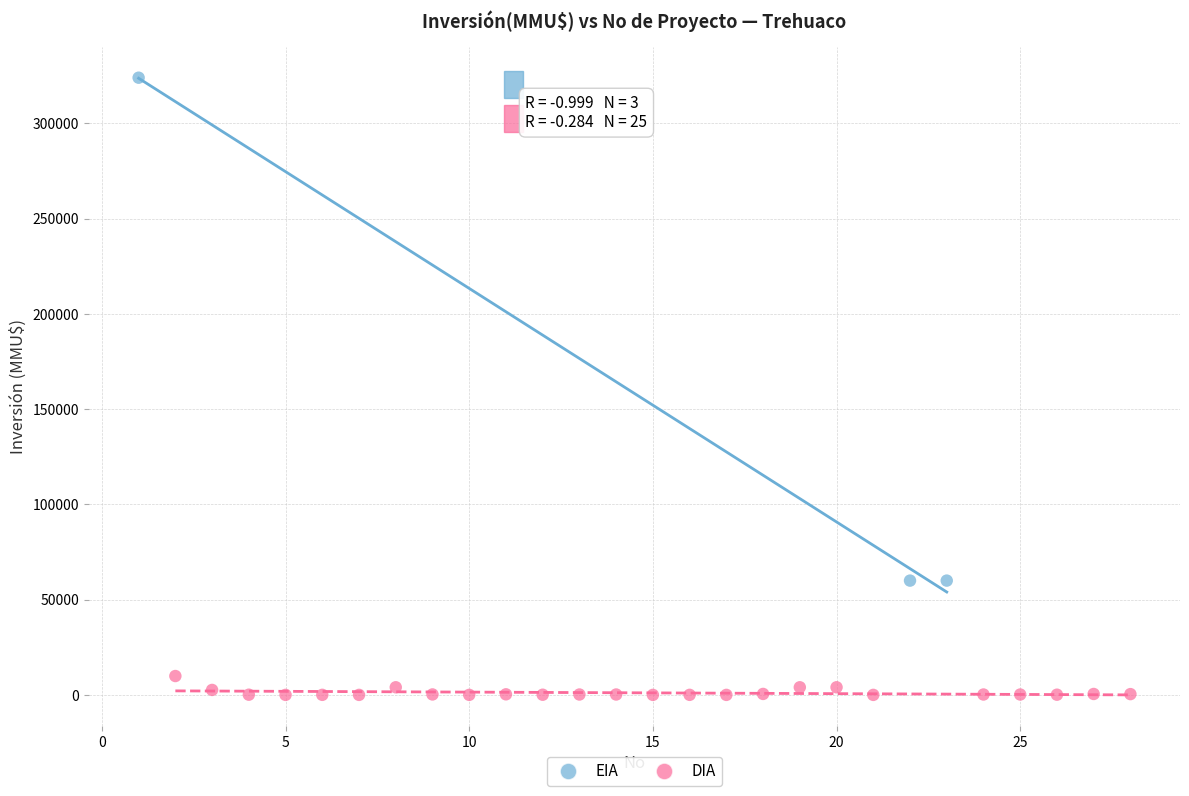

Which series has the widest spread of Y values?

EIA